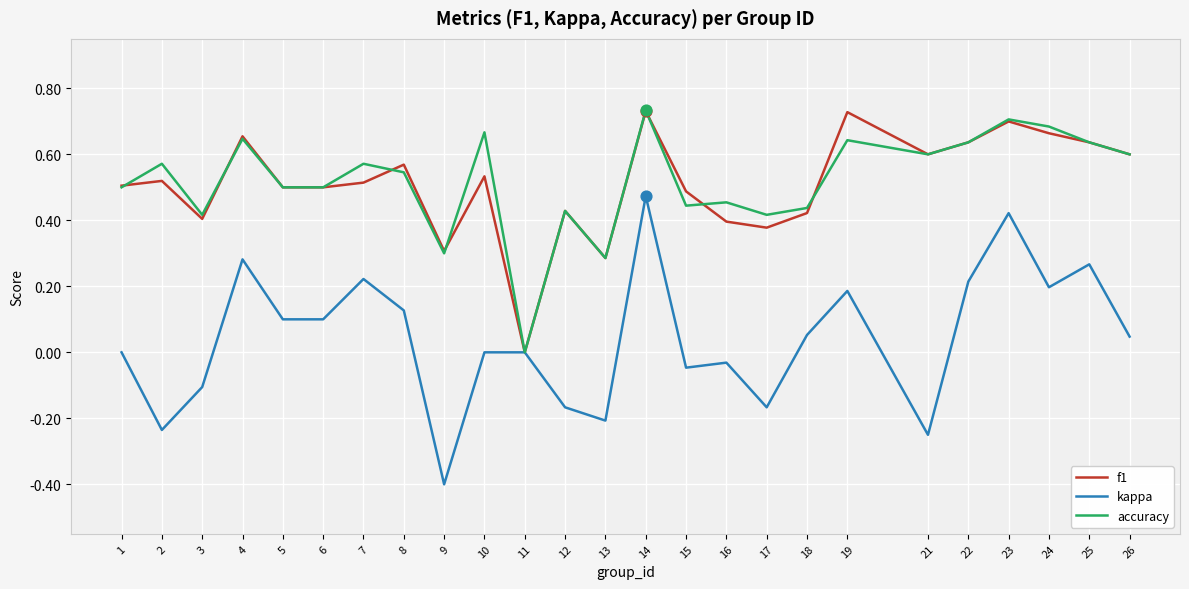

What are all the series names shown in the legend?

f1, kappa, accuracy